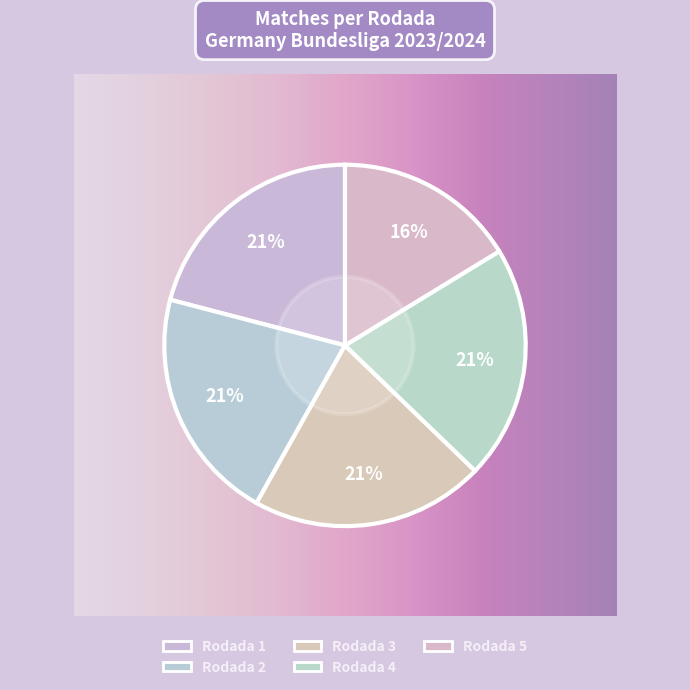

Is it true that Rodada 3 is 21% of the pie?

True